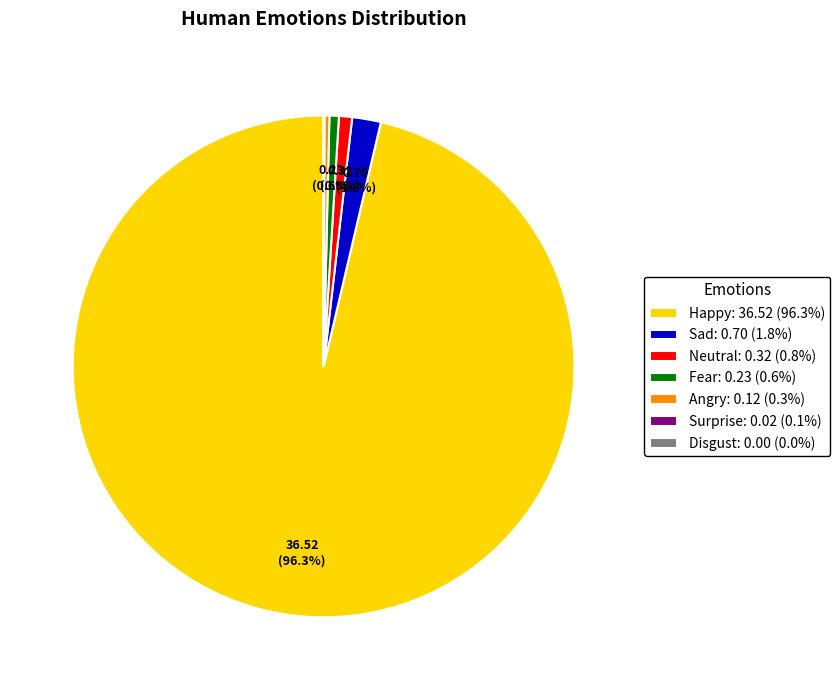

Is Neutral the majority of the pie?

No